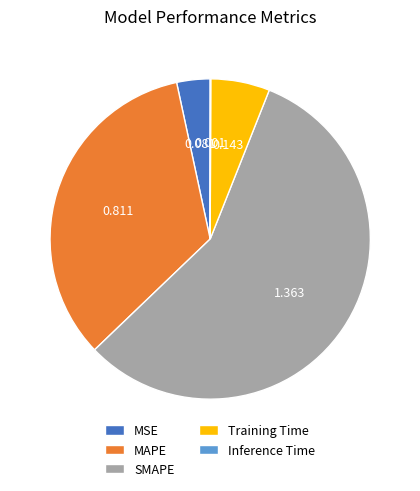

What is the majority slice?

SMAPE